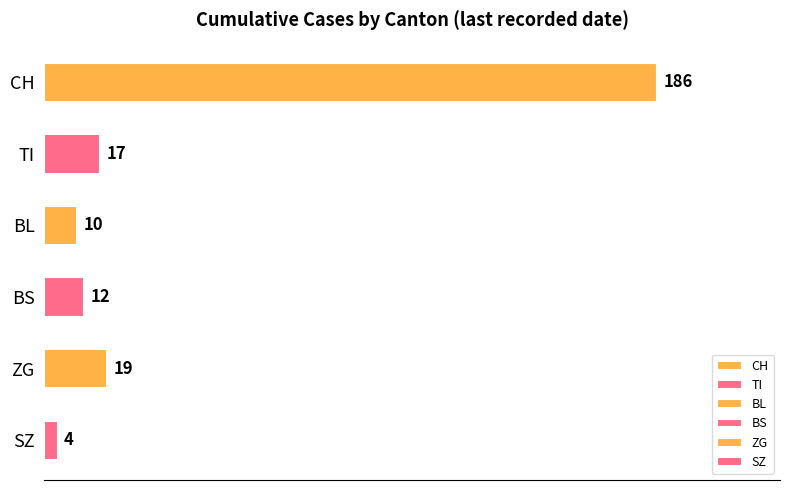

What is the change in value from BL to SZ?

-6